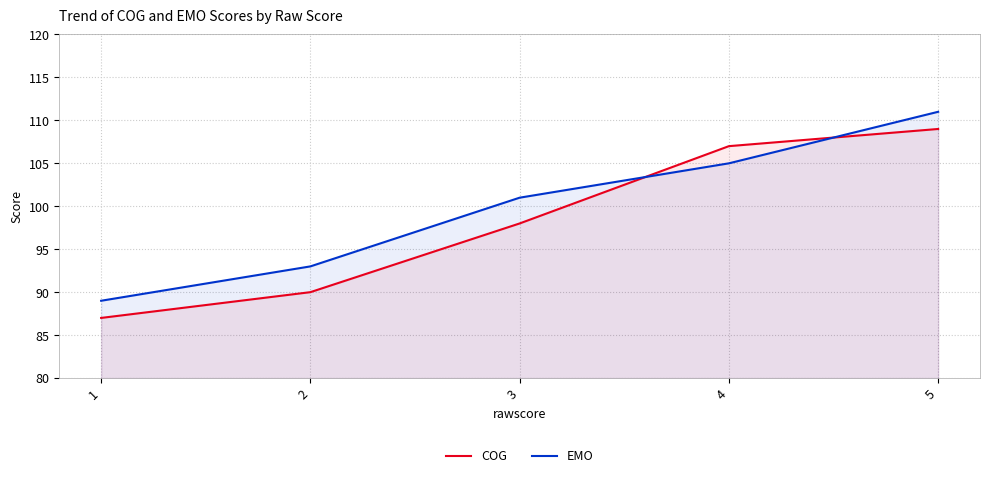

Which series has the largest total across all categories?

EMO